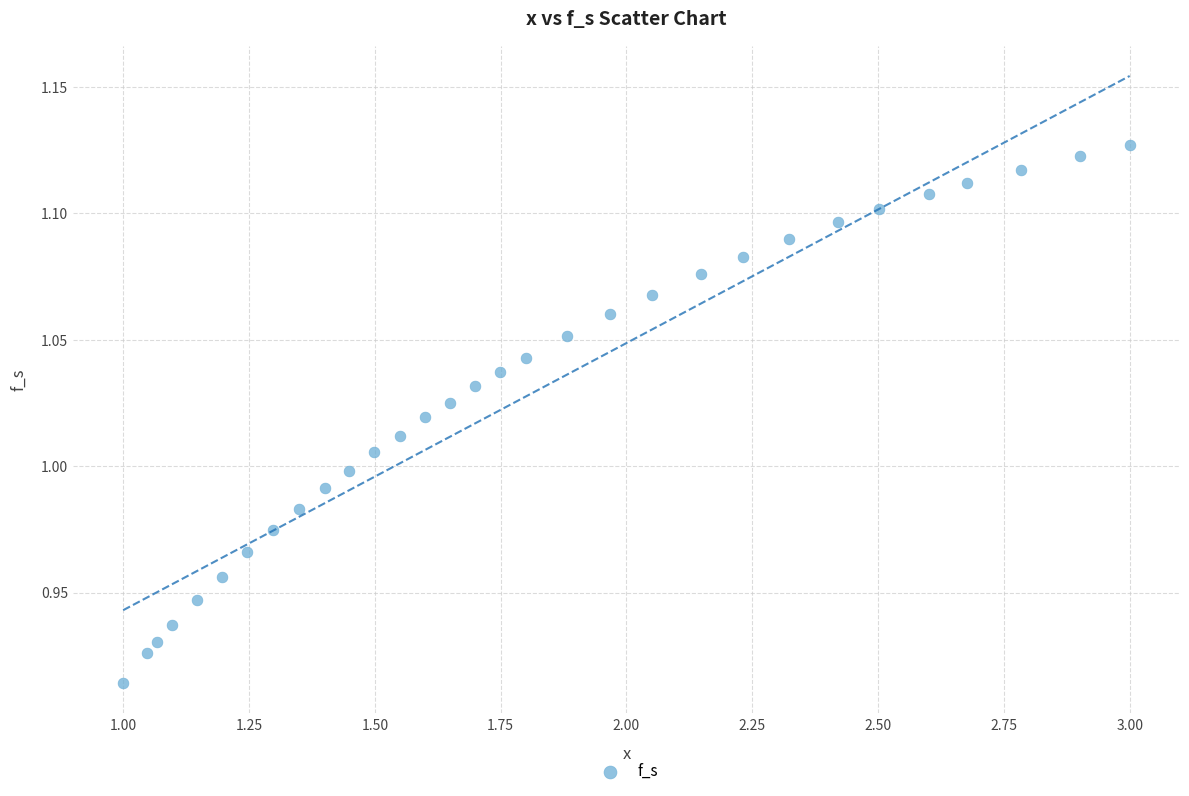

What is the range of X values (max minus min)?

2.0